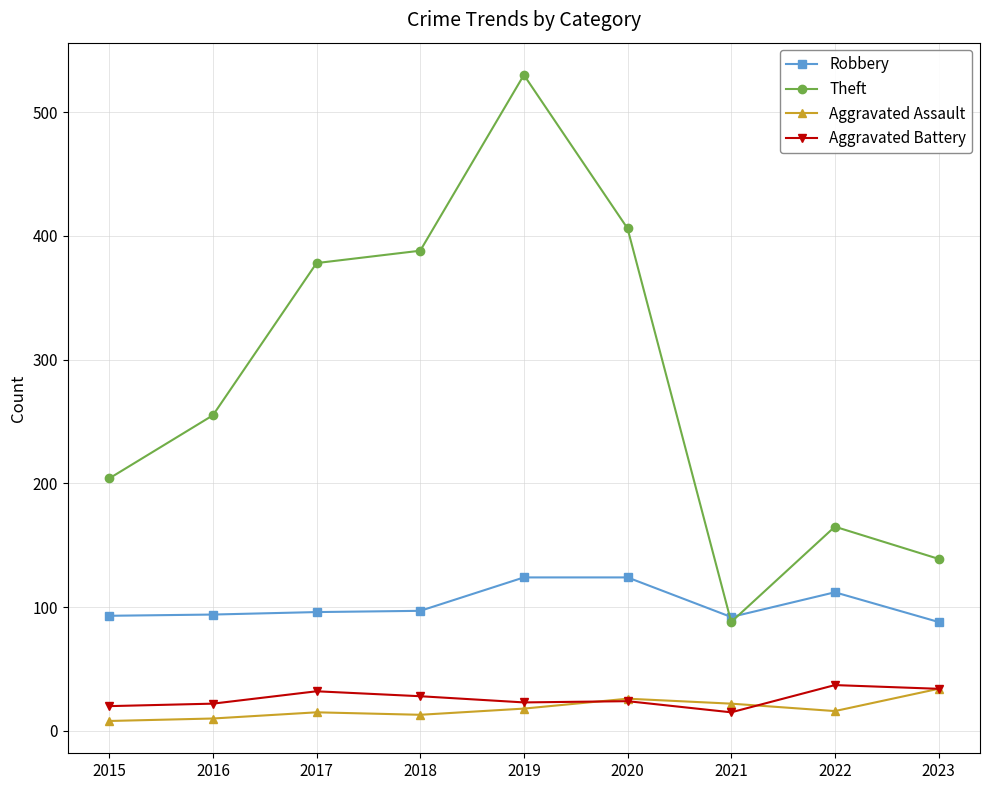

Which category has the highest value in the Aggravated Assault series?

2023